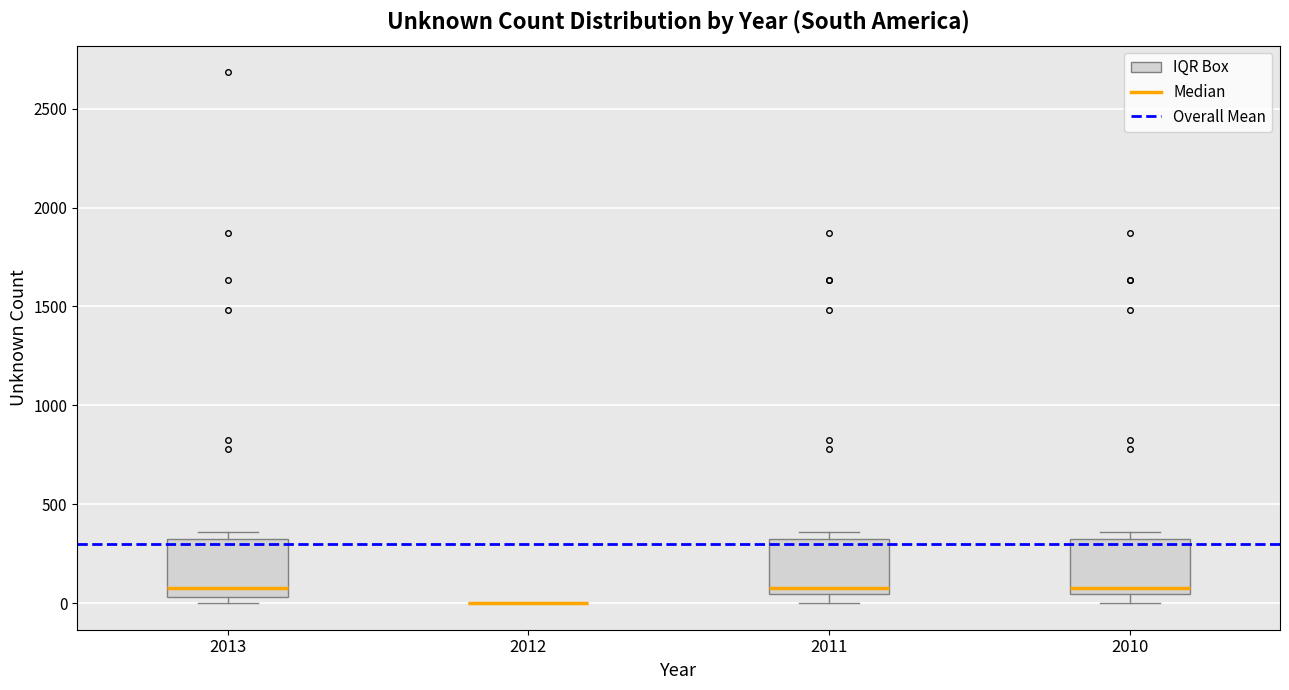

Reading left to right, transcribe this box plot: for each box, give where its median line is, the range the box spans, and where its two whiskers end, as read against the y-axis. The values are not printed on the chart, so give them approximately, as read against the axis.

2013: median 100, box 50 to 300, whiskers 0 to 350
2012: box collapsed to a line at 0, whiskers 0 to 0
2011: median 100, box 50 to 300, whiskers 0 to 350
2010: median 100, box 50 to 300, whiskers 0 to 350